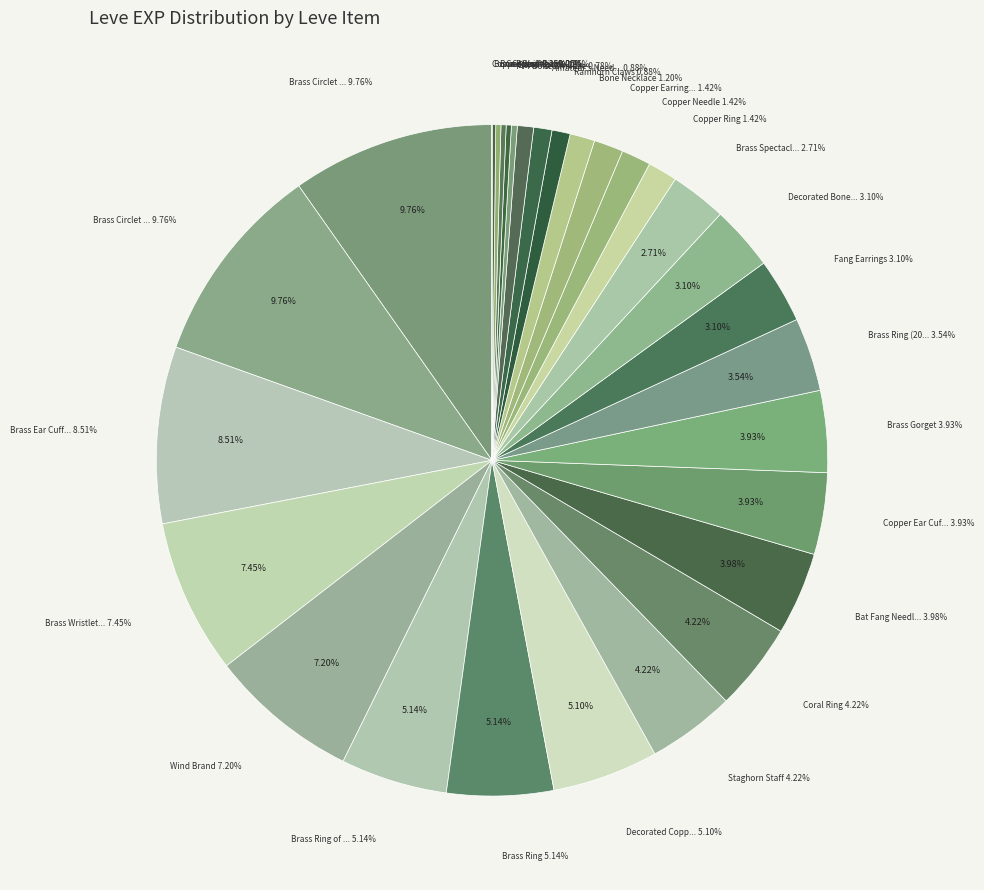

Is it true that Copper Earrings is 1% of the pie?

True